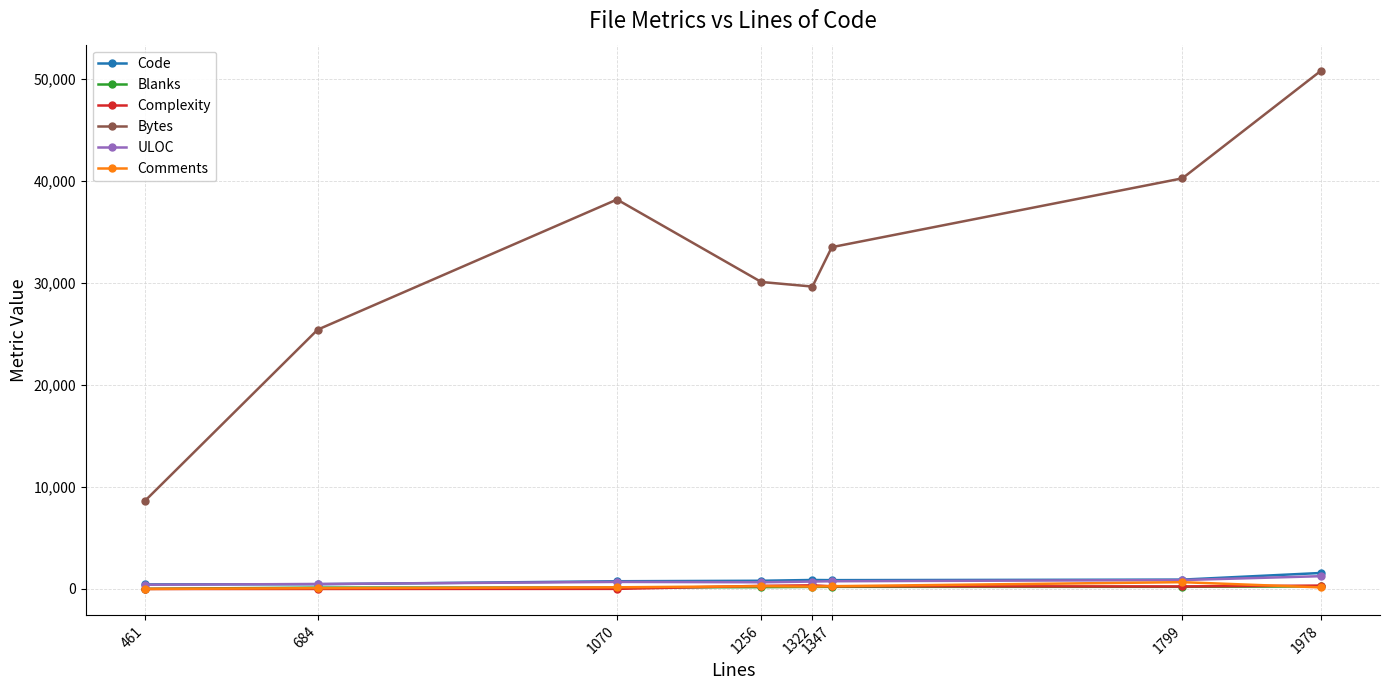

True or false: Complexity and Bytes cross at least once.

False